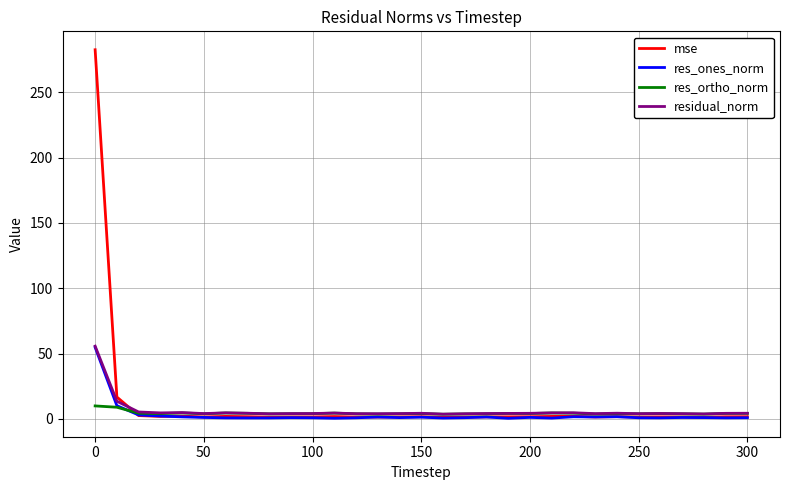

Which series has the largest range (max minus min)?

mse